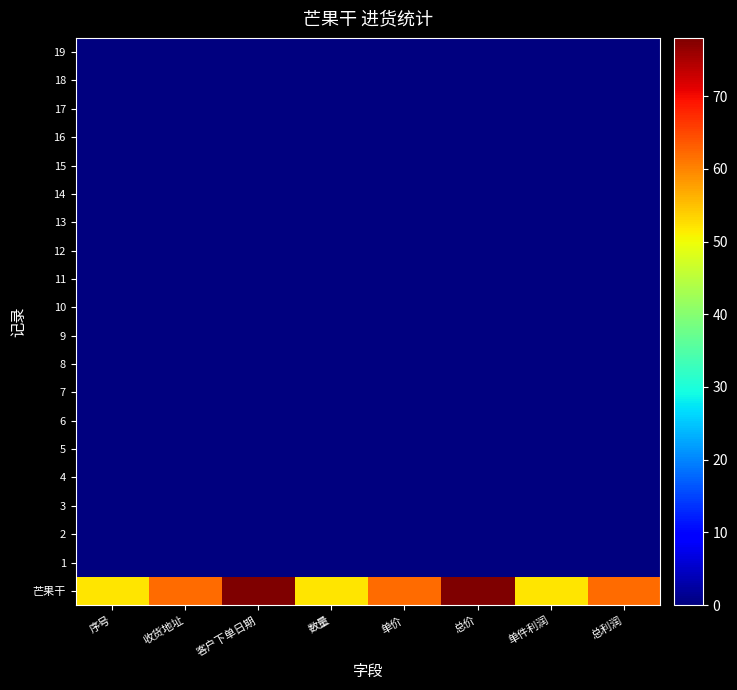

Which series has the largest total across all categories?

芒果干